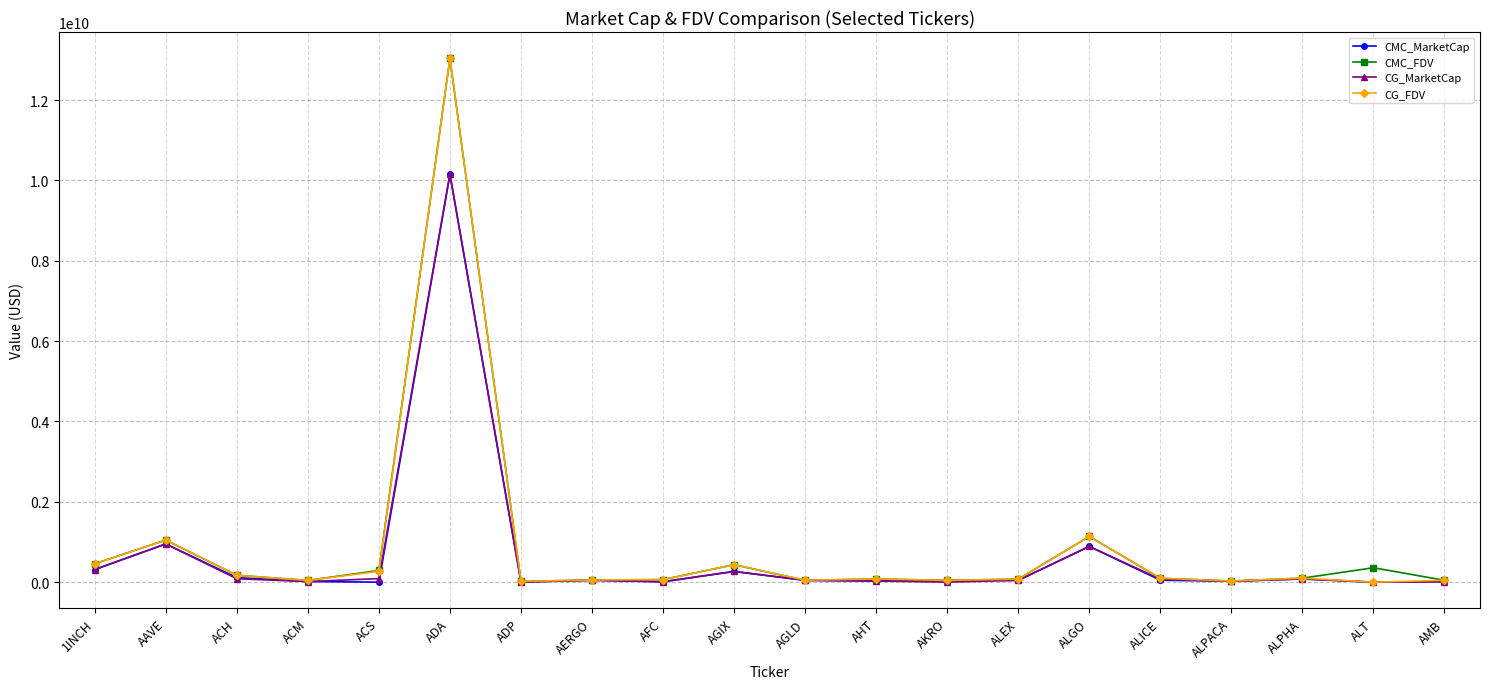

True or false: CG_FDV has more than 2 interior local peaks.

True